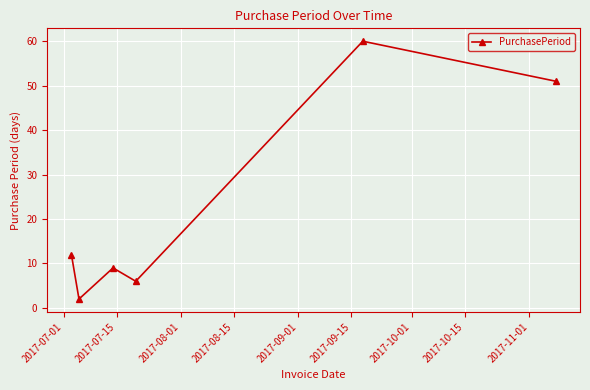

What is the average value?

23